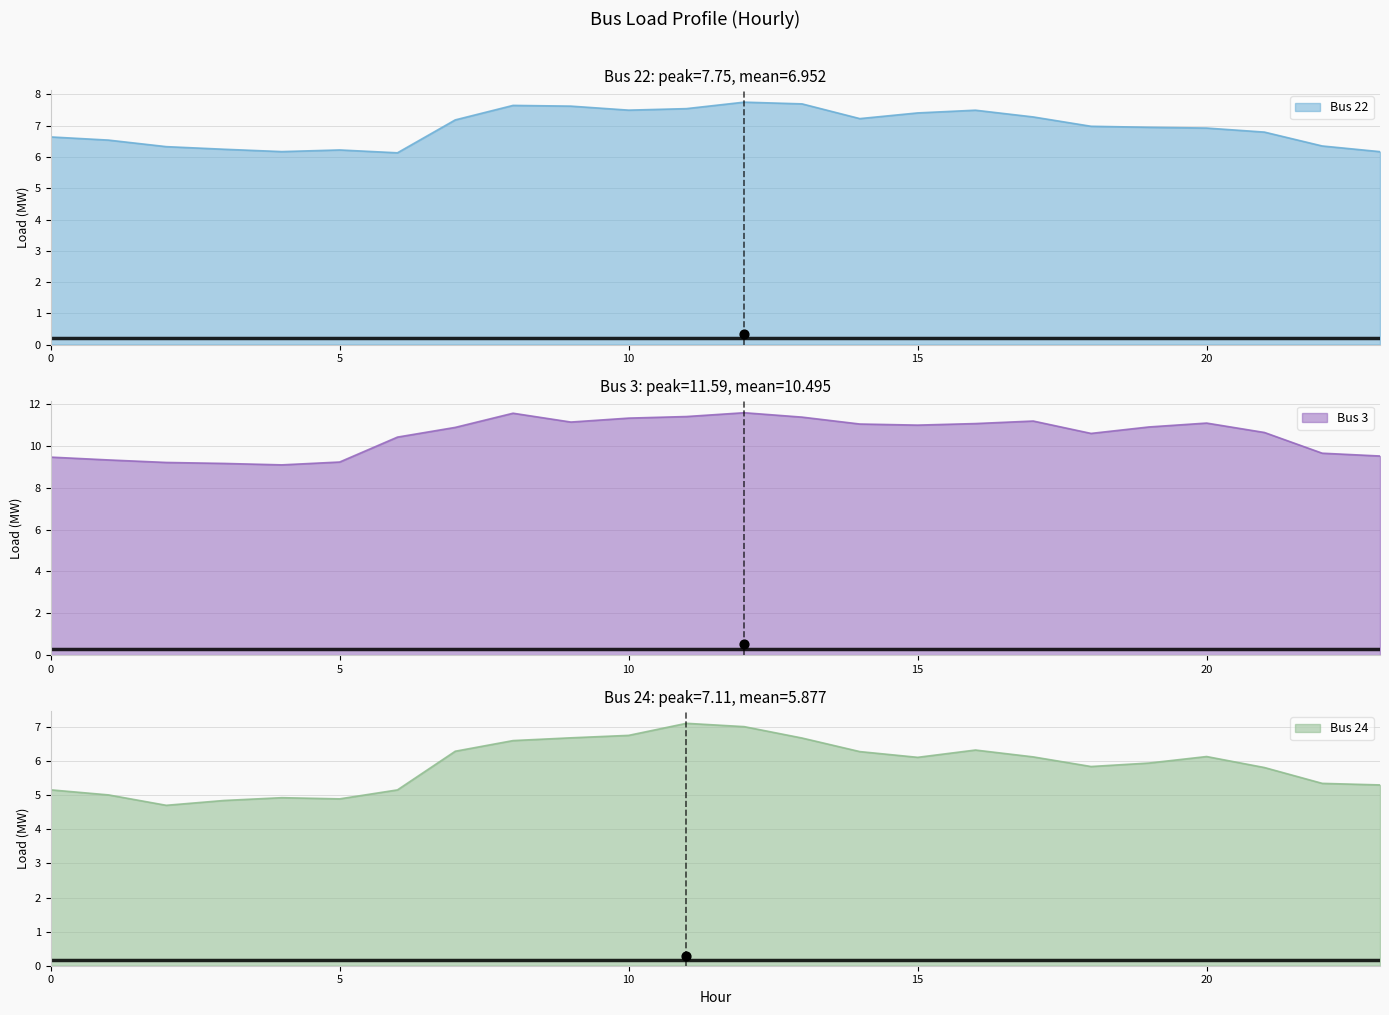

Is the value of Bus 24 at 4 greater than the value of Bus 3 at 5?

No